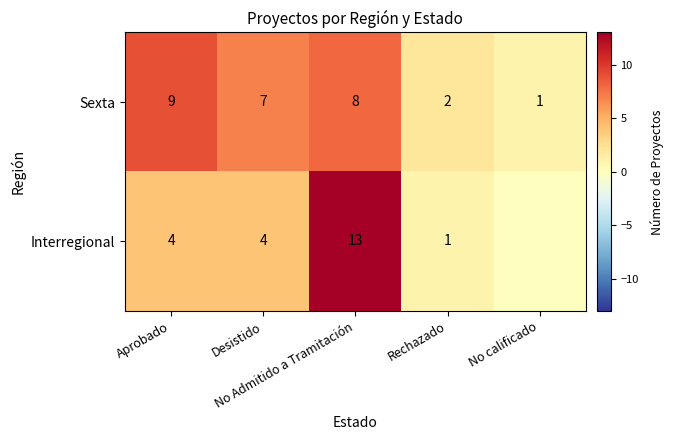

What is the total value across all series at No Admitido a Tramitación?

21